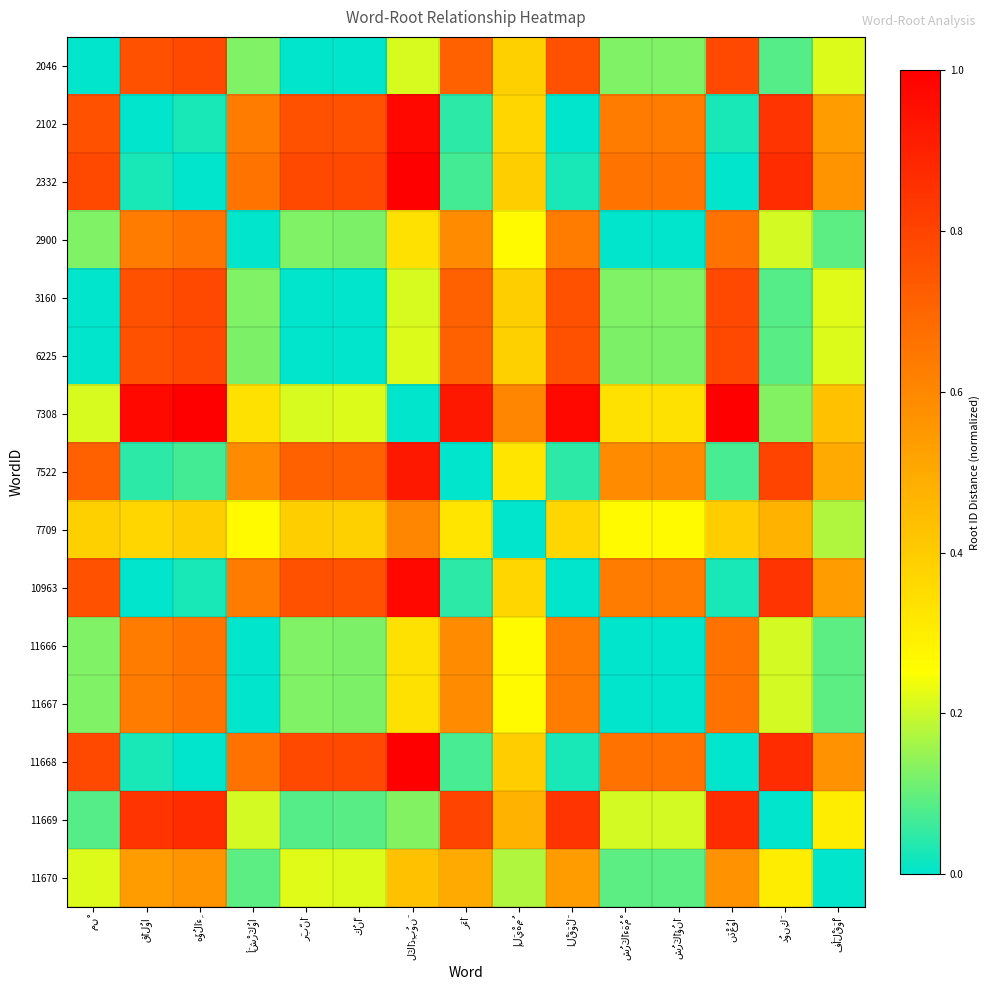

Reading left to right, what are all the values shown in this chart?

2046: مِنْ=0.0	قَالُوا=0.8	هَؤُلَاءِ=0.8	أَشْرَكُوا=0.1	رَبَّنَا=0.0	كُنَّا=0.0	لَكَاذِبُونَ=0.2	رَءَا=0.7	إِلَيْهِمُ=0.4	الْقَوْلَ=0.8	شُرَكَاءَهُمْ=0.1	شُرَكَاؤُنَا=0.1	نَدْعُوا=0.8	دُونِكَ=0.1	فَأَلْقَوْا=0.2
2102: مِنْ=0.8	قَالُوا=0.0	هَؤُلَاءِ=0.0	أَشْرَكُوا=0.6	رَبَّنَا=0.8	كُنَّا=0.8	لَكَاذِبُونَ=1.0	رَءَا=0.0	إِلَيْهِمُ=0.4	الْقَوْلَ=0.0	شُرَكَاءَهُمْ=0.6	شُرَكَاؤُنَا=0.6	نَدْعُوا=0.0	دُونِكَ=0.8	فَأَلْقَوْا=0.5
2332: مِنْ=0.8	قَالُوا=0.0	هَؤُلَاءِ=0.0	أَشْرَكُوا=0.7	رَبَّنَا=0.8	كُنَّا=0.8	لَكَاذِبُونَ=1.0	رَءَا=0.1	إِلَيْهِمُ=0.4	الْقَوْلَ=0.0	شُرَكَاءَهُمْ=0.7	شُرَكَاؤُنَا=0.7	نَدْعُوا=0.0	دُونِكَ=0.9	فَأَلْقَوْا=0.6
2900: مِنْ=0.1	قَالُوا=0.6	هَؤُلَاءِ=0.7	أَشْرَكُوا=0.0	رَبَّنَا=0.1	كُنَّا=0.1	لَكَاذِبُونَ=0.3	رَءَا=0.6	إِلَيْهِمُ=0.3	الْقَوْلَ=0.6	شُرَكَاءَهُمْ=0.0	شُرَكَاؤُنَا=0.0	نَدْعُوا=0.7	دُونِكَ=0.2	فَأَلْقَوْا=0.1
3160: مِنْ=0.0	قَالُوا=0.8	هَؤُلَاءِ=0.8	أَشْرَكُوا=0.1	رَبَّنَا=0.0	كُنَّا=0.0	لَكَاذِبُونَ=0.2	رَءَا=0.7	إِلَيْهِمُ=0.4	الْقَوْلَ=0.8	شُرَكَاءَهُمْ=0.1	شُرَكَاؤُنَا=0.1	نَدْعُوا=0.8	دُونِكَ=0.1	فَأَلْقَوْا=0.2
6225: مِنْ=0.0	قَالُوا=0.8	هَؤُلَاءِ=0.8	أَشْرَكُوا=0.1	رَبَّنَا=0.0	كُنَّا=0.0	لَكَاذِبُونَ=0.2	رَءَا=0.7	إِلَيْهِمُ=0.4	الْقَوْلَ=0.8	شُرَكَاءَهُمْ=0.1	شُرَكَاؤُنَا=0.1	نَدْعُوا=0.8	دُونِكَ=0.1	فَأَلْقَوْا=0.2
7308: مِنْ=0.2	قَالُوا=1.0	هَؤُلَاءِ=1.0	أَشْرَكُوا=0.3	رَبَّنَا=0.2	كُنَّا=0.2	لَكَاذِبُونَ=0.0	رَءَا=0.9	إِلَيْهِمُ=0.6	الْقَوْلَ=1.0	شُرَكَاءَهُمْ=0.3	شُرَكَاؤُنَا=0.3	نَدْعُوا=1.0	دُونِكَ=0.1	فَأَلْقَوْا=0.4
7522: مِنْ=0.7	قَالُوا=0.0	هَؤُلَاءِ=0.1	أَشْرَكُوا=0.6	رَبَّنَا=0.7	كُنَّا=0.7	لَكَاذِبُونَ=0.9	رَءَا=0.0	إِلَيْهِمُ=0.3	الْقَوْلَ=0.0	شُرَكَاءَهُمْ=0.6	شُرَكَاؤُنَا=0.6	نَدْعُوا=0.1	دُونِكَ=0.8	فَأَلْقَوْا=0.5
7709: مِنْ=0.4	قَالُوا=0.4	هَؤُلَاءِ=0.4	أَشْرَكُوا=0.3	رَبَّنَا=0.4	كُنَّا=0.4	لَكَاذِبُونَ=0.6	رَءَا=0.3	إِلَيْهِمُ=0.0	الْقَوْلَ=0.4	شُرَكَاءَهُمْ=0.3	شُرَكَاؤُنَا=0.3	نَدْعُوا=0.4	دُونِكَ=0.5	فَأَلْقَوْا=0.2
10963: مِنْ=0.8	قَالُوا=0.0	هَؤُلَاءِ=0.0	أَشْرَكُوا=0.6	رَبَّنَا=0.8	كُنَّا=0.8	لَكَاذِبُونَ=1.0	رَءَا=0.0	إِلَيْهِمُ=0.4	الْقَوْلَ=0.0	شُرَكَاءَهُمْ=0.6	شُرَكَاؤُنَا=0.6	نَدْعُوا=0.0	دُونِكَ=0.8	فَأَلْقَوْا=0.5
11666: مِنْ=0.1	قَالُوا=0.6	هَؤُلَاءِ=0.7	أَشْرَكُوا=0.0	رَبَّنَا=0.1	كُنَّا=0.1	لَكَاذِبُونَ=0.3	رَءَا=0.6	إِلَيْهِمُ=0.3	الْقَوْلَ=0.6	شُرَكَاءَهُمْ=0.0	شُرَكَاؤُنَا=0.0	نَدْعُوا=0.7	دُونِكَ=0.2	فَأَلْقَوْا=0.1
11667: مِنْ=0.1	قَالُوا=0.6	هَؤُلَاءِ=0.7	أَشْرَكُوا=0.0	رَبَّنَا=0.1	كُنَّا=0.1	لَكَاذِبُونَ=0.3	رَءَا=0.6	إِلَيْهِمُ=0.3	الْقَوْلَ=0.6	شُرَكَاءَهُمْ=0.0	شُرَكَاؤُنَا=0.0	نَدْعُوا=0.7	دُونِكَ=0.2	فَأَلْقَوْا=0.1
11668: مِنْ=0.8	قَالُوا=0.0	هَؤُلَاءِ=0.0	أَشْرَكُوا=0.7	رَبَّنَا=0.8	كُنَّا=0.8	لَكَاذِبُونَ=1.0	رَءَا=0.1	إِلَيْهِمُ=0.4	الْقَوْلَ=0.0	شُرَكَاءَهُمْ=0.7	شُرَكَاؤُنَا=0.7	نَدْعُوا=0.0	دُونِكَ=0.9	فَأَلْقَوْا=0.6
11669: مِنْ=0.1	قَالُوا=0.8	هَؤُلَاءِ=0.9	أَشْرَكُوا=0.2	رَبَّنَا=0.1	كُنَّا=0.1	لَكَاذِبُونَ=0.1	رَءَا=0.8	إِلَيْهِمُ=0.5	الْقَوْلَ=0.8	شُرَكَاءَهُمْ=0.2	شُرَكَاؤُنَا=0.2	نَدْعُوا=0.9	دُونِكَ=0.0	فَأَلْقَوْا=0.3
11670: مِنْ=0.2	قَالُوا=0.5	هَؤُلَاءِ=0.6	أَشْرَكُوا=0.1	رَبَّنَا=0.2	كُنَّا=0.2	لَكَاذِبُونَ=0.4	رَءَا=0.5	إِلَيْهِمُ=0.2	الْقَوْلَ=0.5	شُرَكَاءَهُمْ=0.1	شُرَكَاؤُنَا=0.1	نَدْعُوا=0.6	دُونِكَ=0.3	فَأَلْقَوْا=0.0